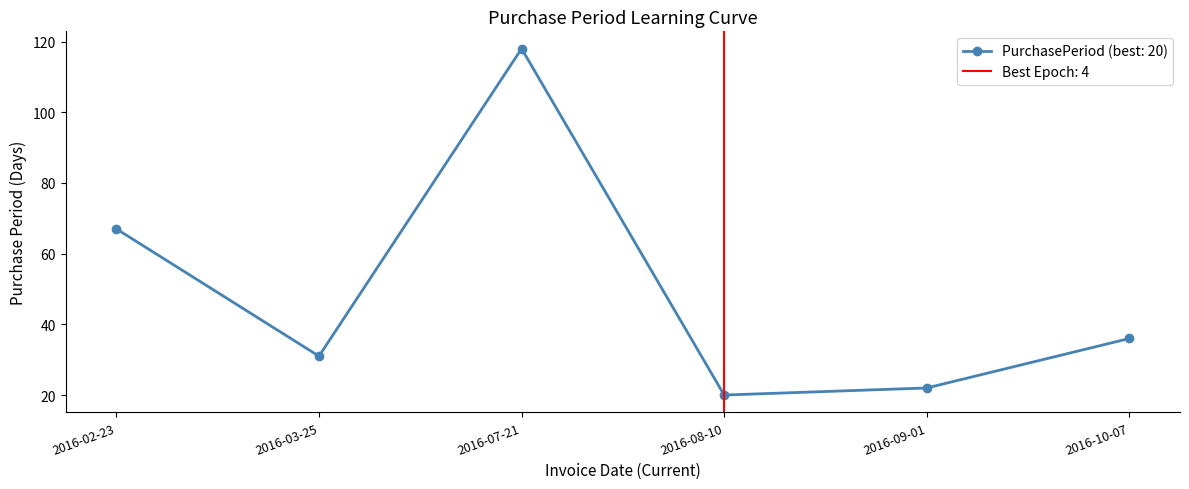

The chart shows a value of 36 at 2016-10-07. True or false?

True